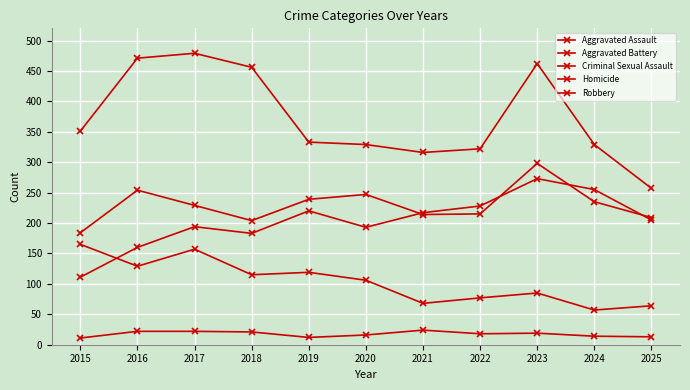

How many values in the Aggravated Battery series are below 229?

5